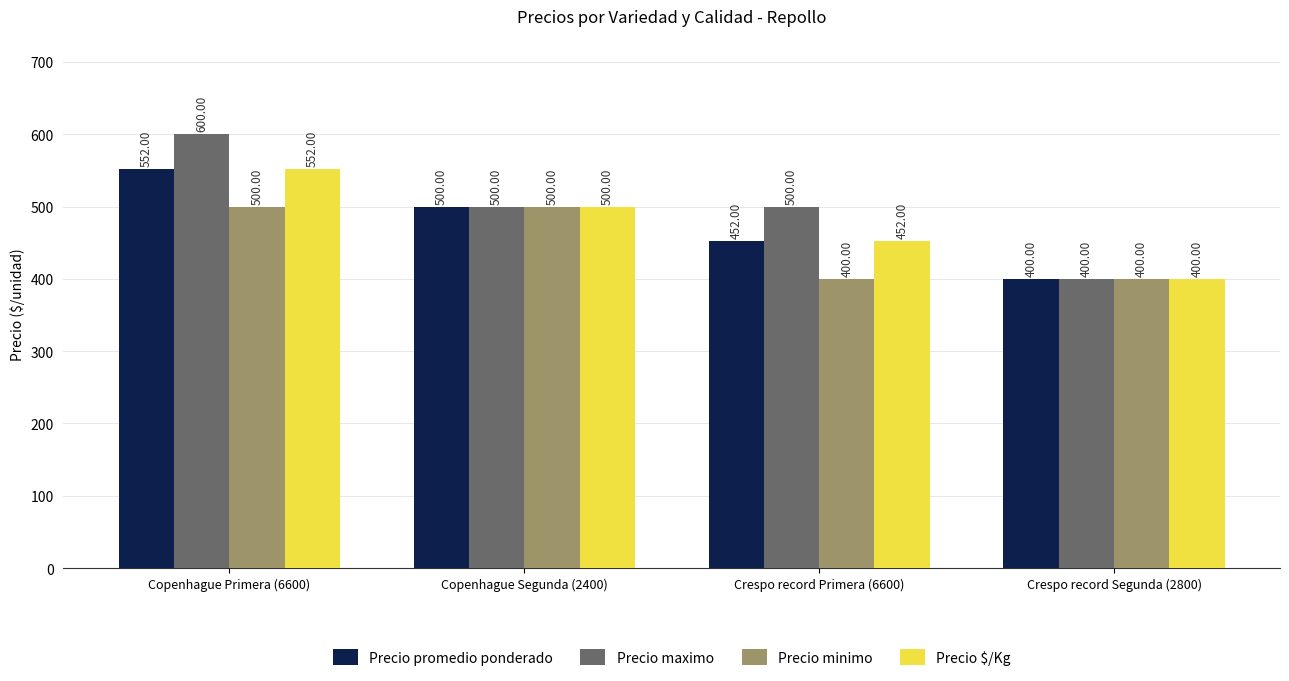

Which category has the highest value across all series?

Copenhague Primera (6600)